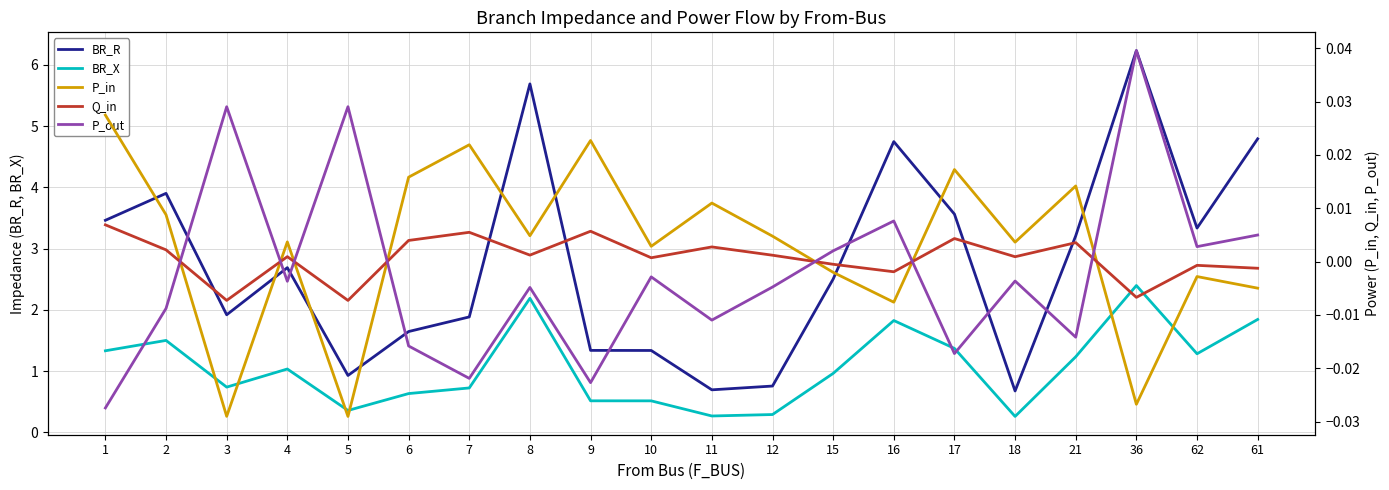

Count the number of categories in the chart.

20